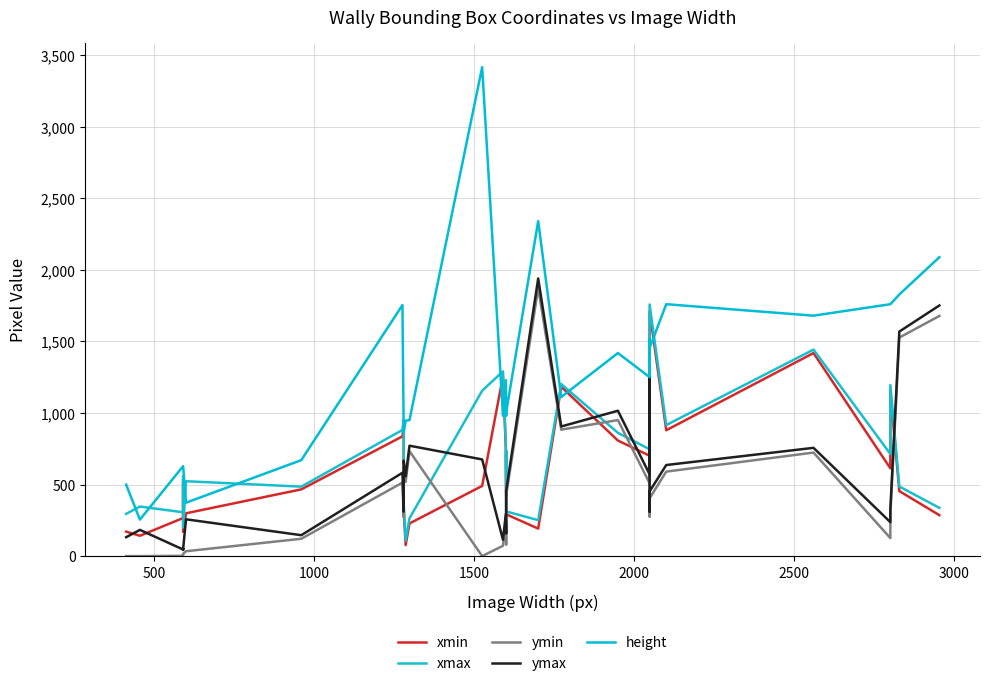

Is the value of xmax at 26 greater than the value of ymin at 19?

Yes